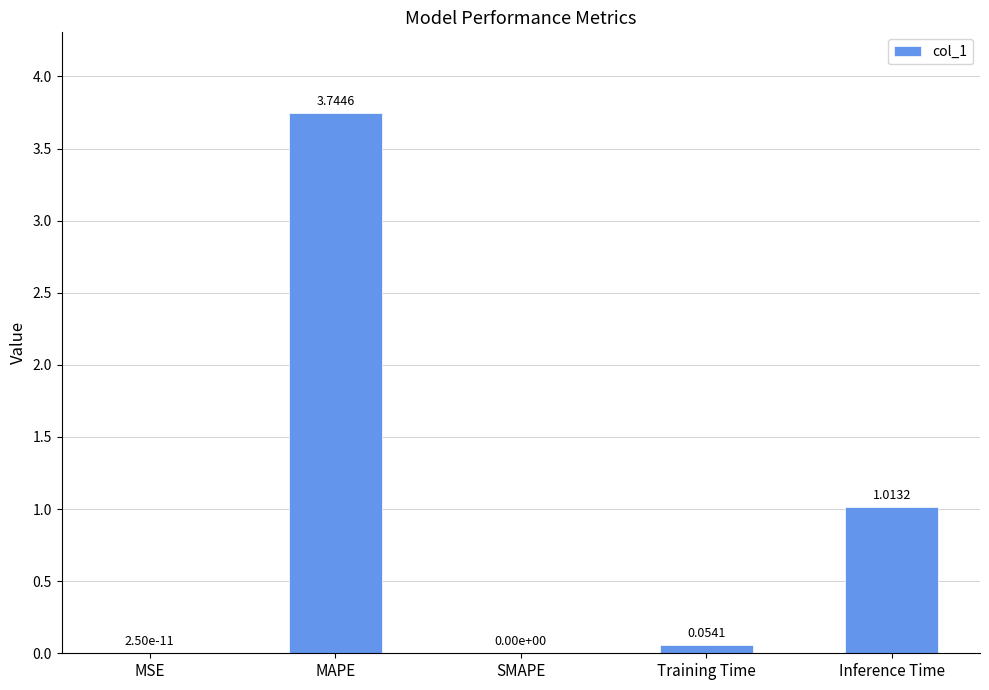

Which category has the highest value across all series?

MAPE